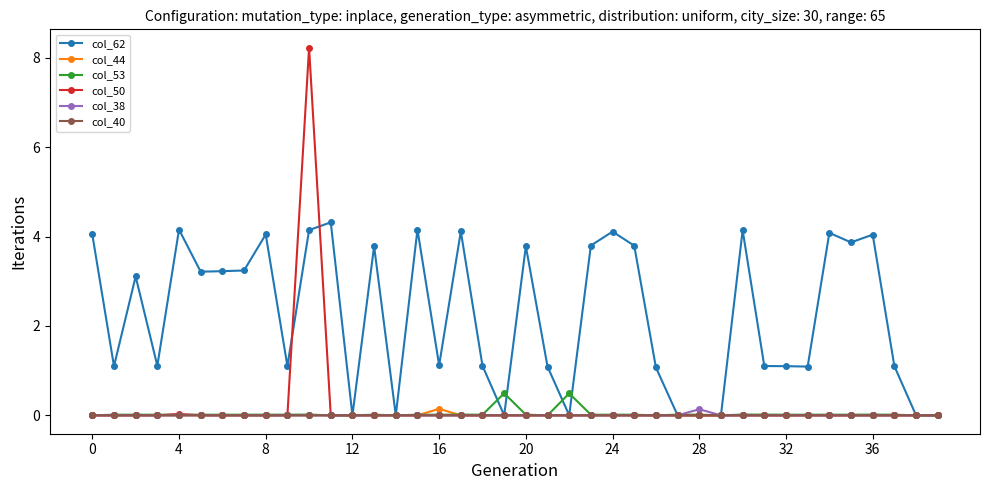

At how many categories does at least one series exceed 2?

20